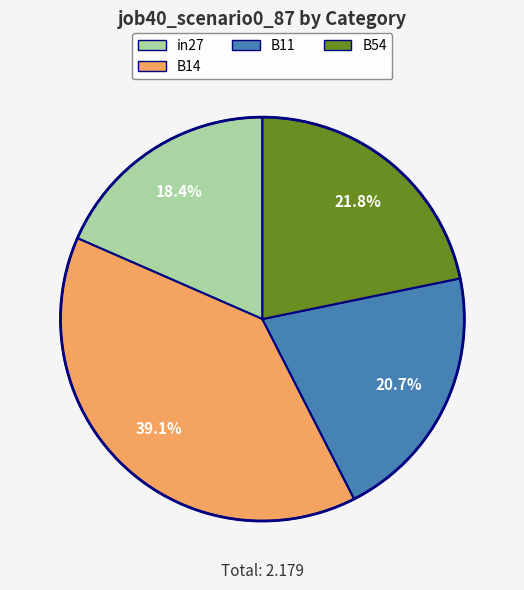

Is there any slice that represents more than half of the pie?

No